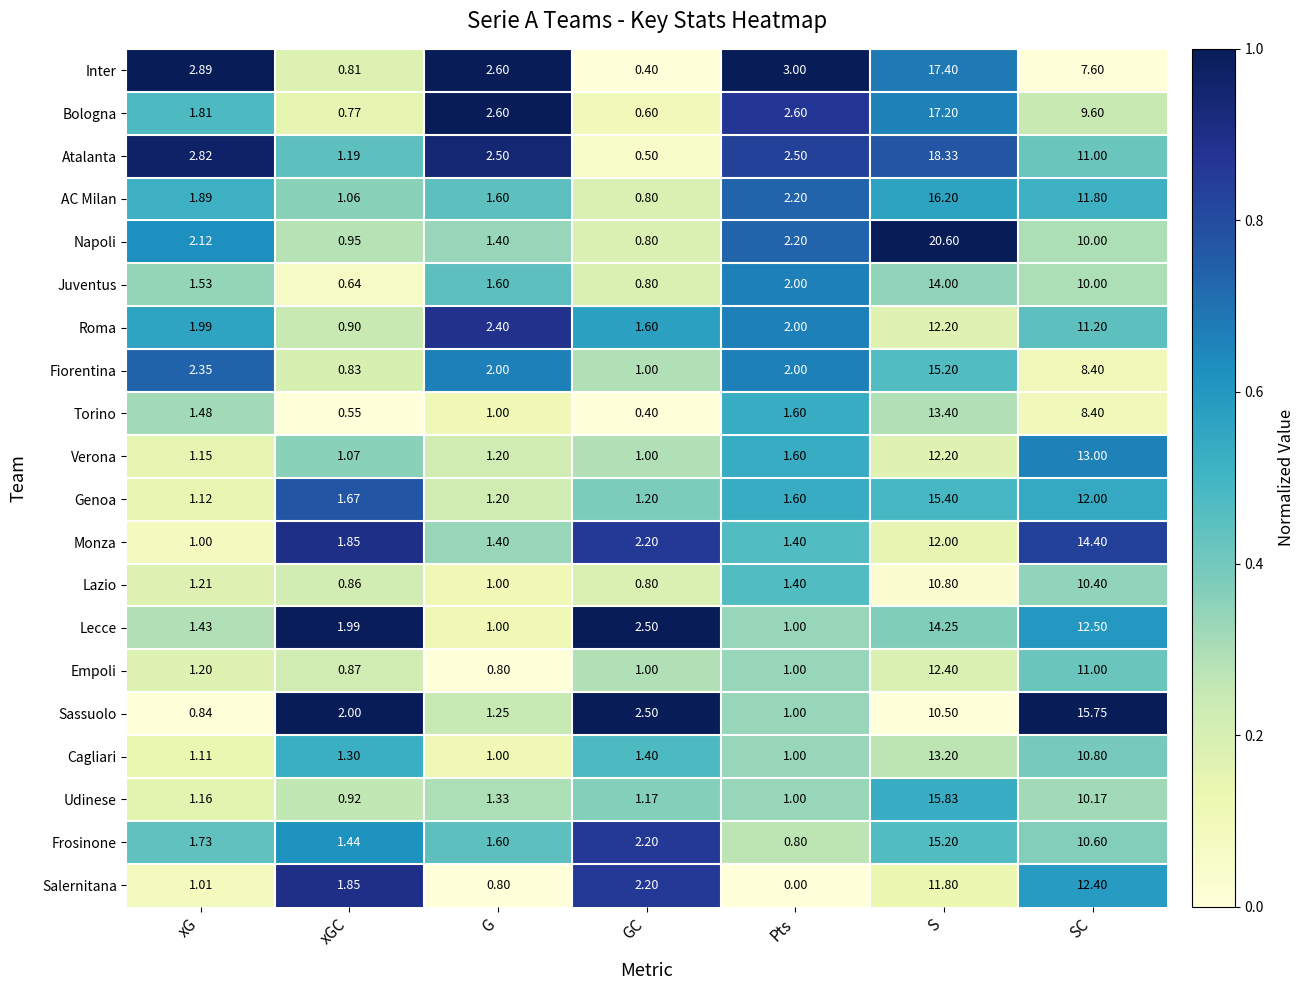

How many categories are shown in the chart?

7